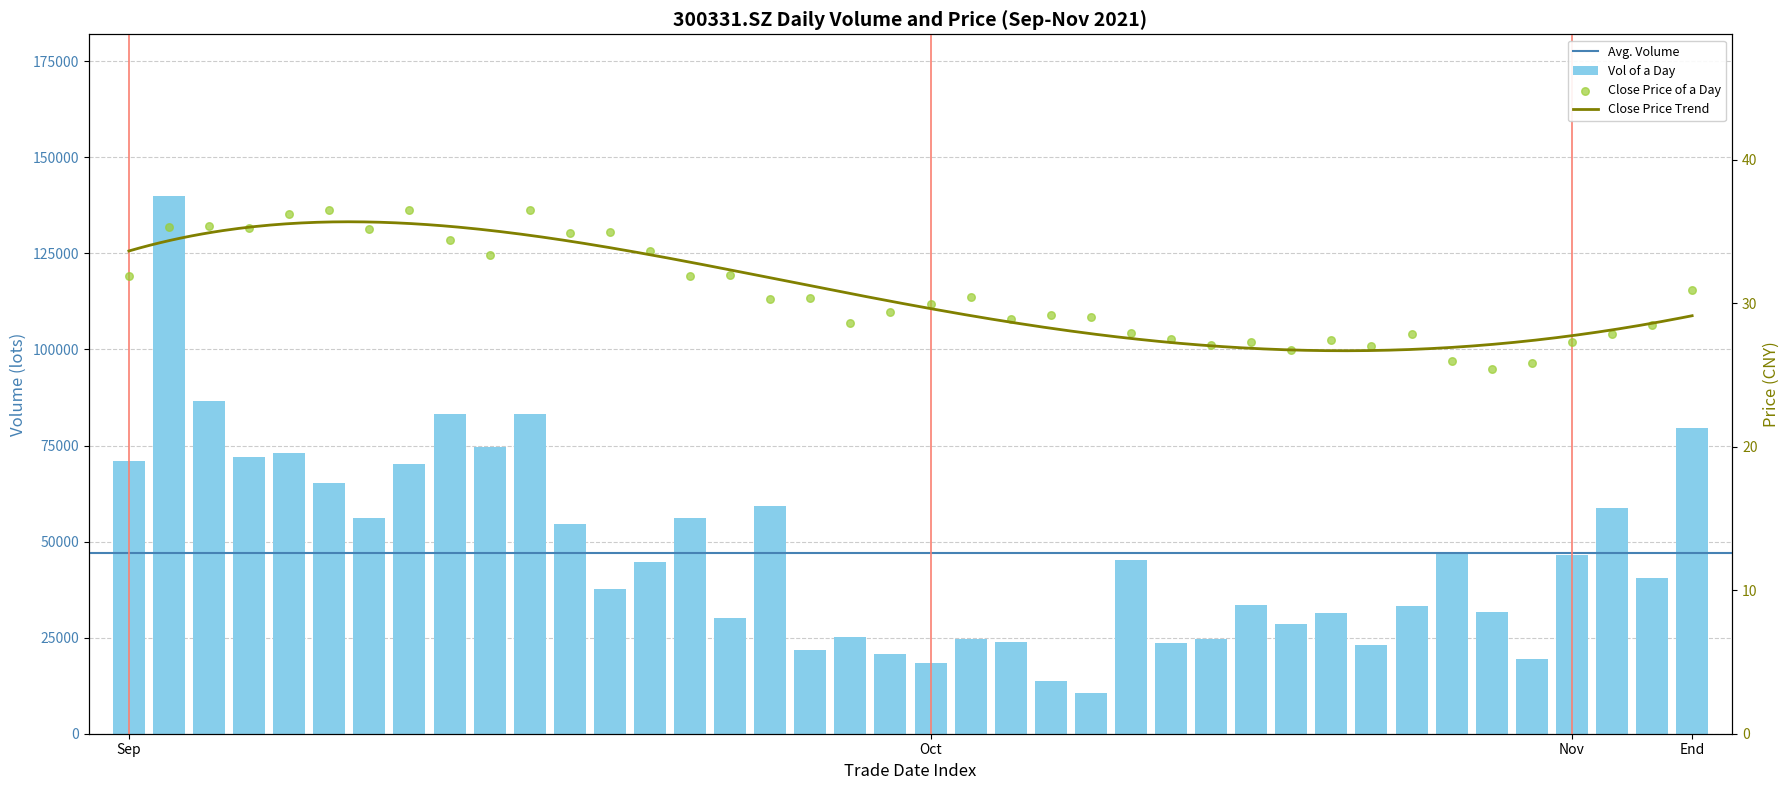

Which series has the largest Y range (max minus min)?

vol